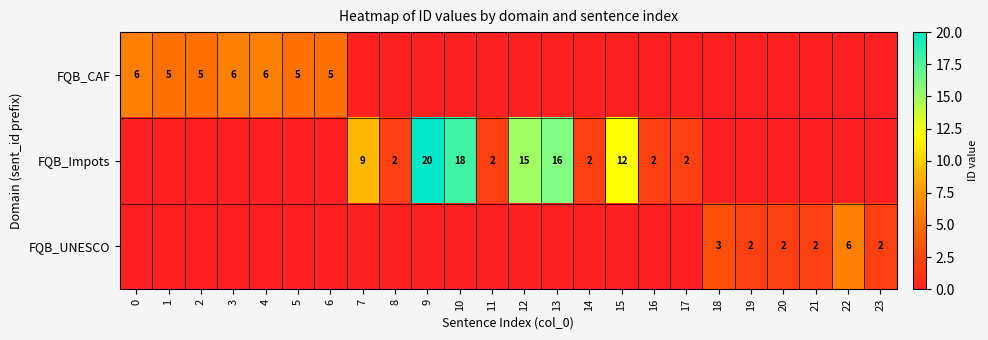

At how many categories does at least one series exceed 18?

1